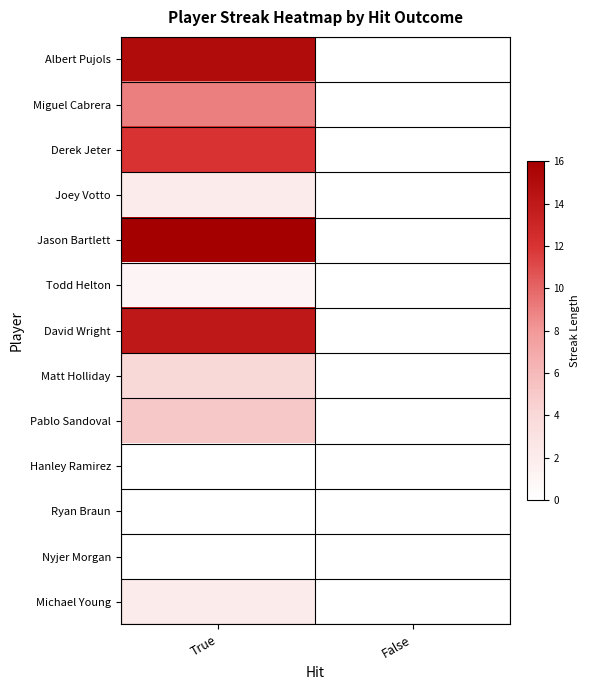

What is the maximum value shown in the chart?

16